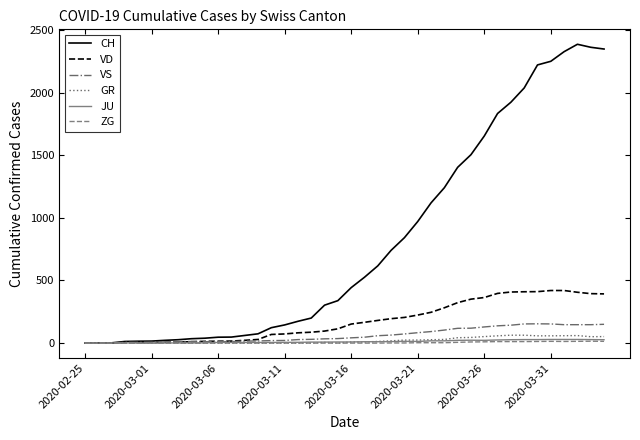

What is the sum of all VS values?

2553